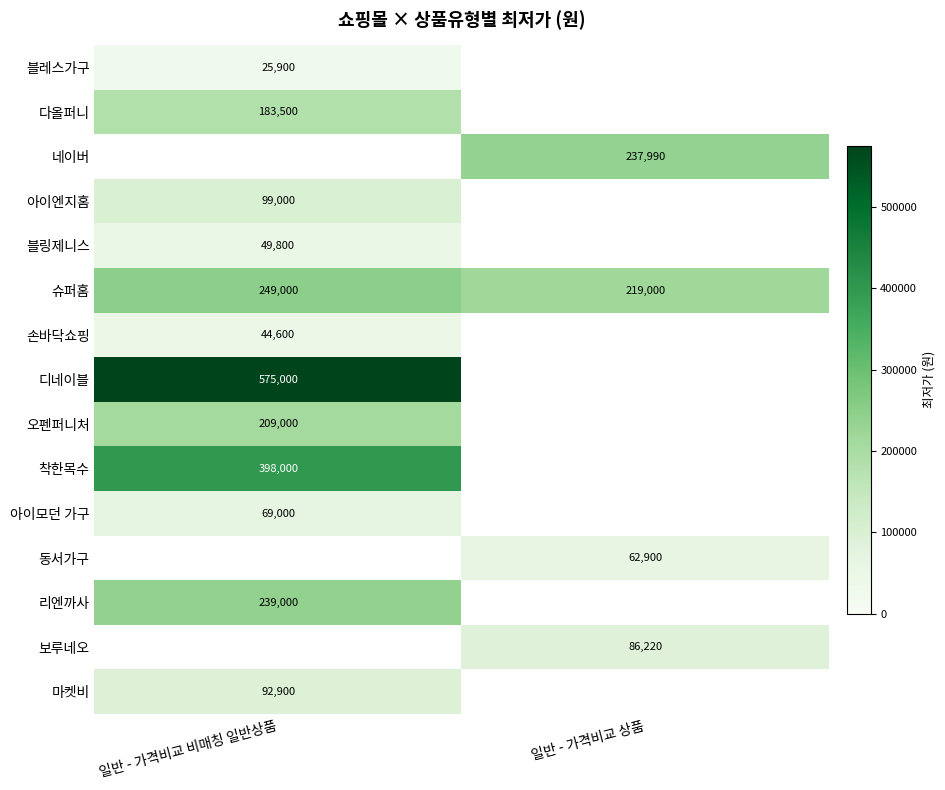

The value of 슈퍼홈 at 일반 - 가격비교 비매칭 일반상품 is 249000. True or false?

True